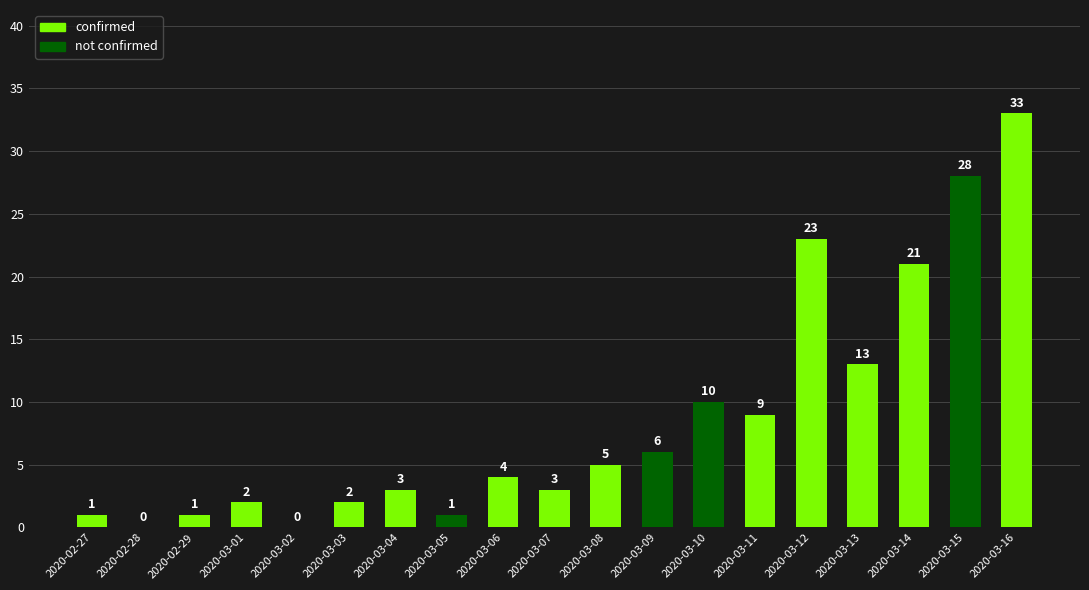

The chart shows a value of 23 at 2020-03-12. True or false?

True